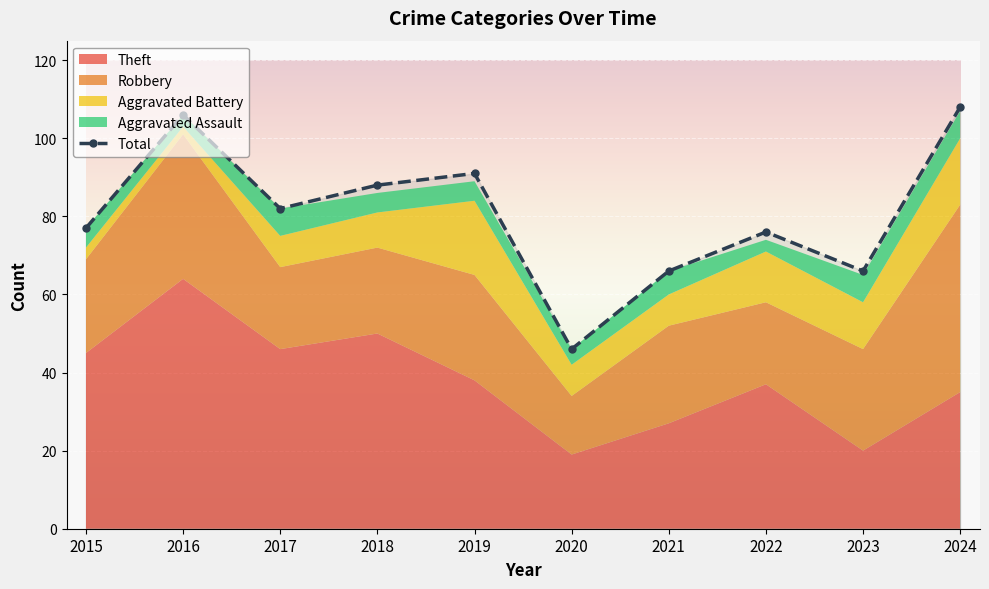

What is the greatest value displayed?

108